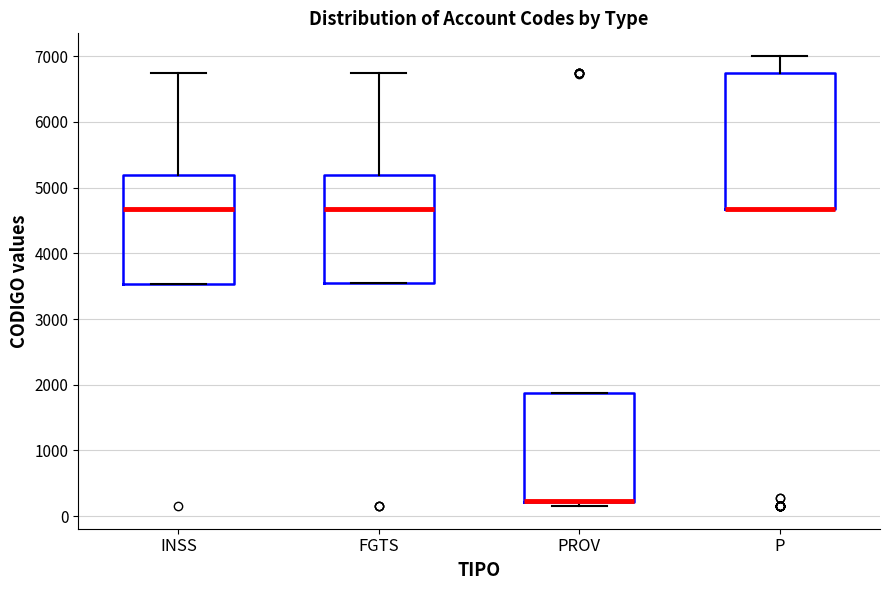

Where is the upper edge of the box for FGTS on the y-axis? The values are not printed on the chart, so give them approximately, as read against the axis.

5200